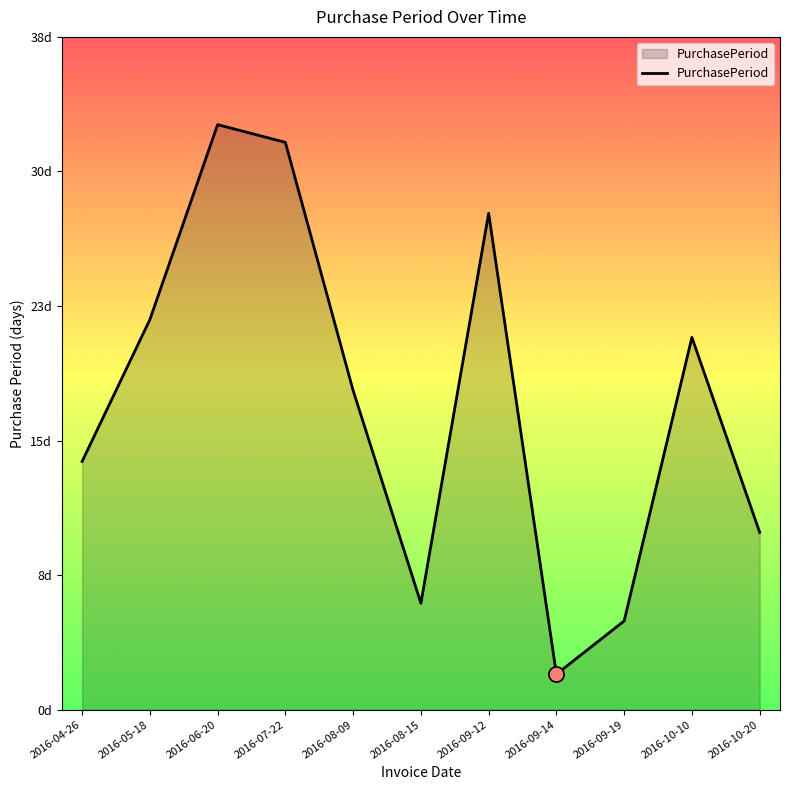

Is this an area chart (filled region under the line)?

Yes